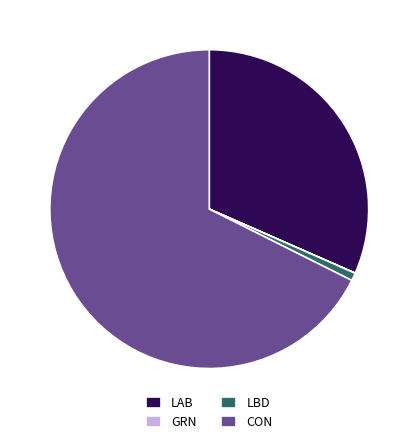

The LAB slice represents 37% of the pie. True or false?

False